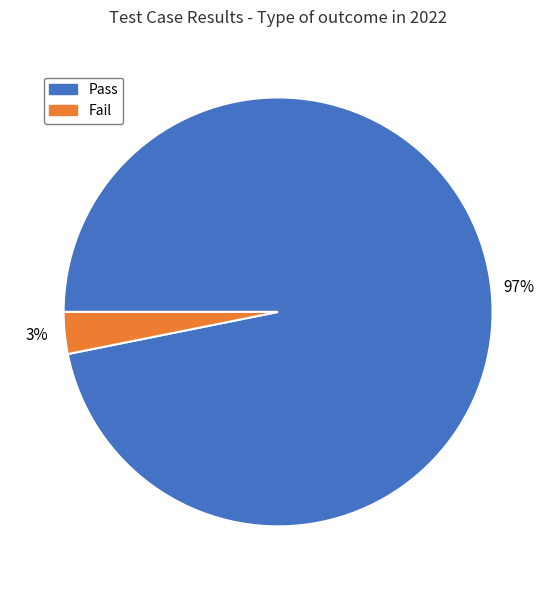

Does any single category account for the majority?

Yes